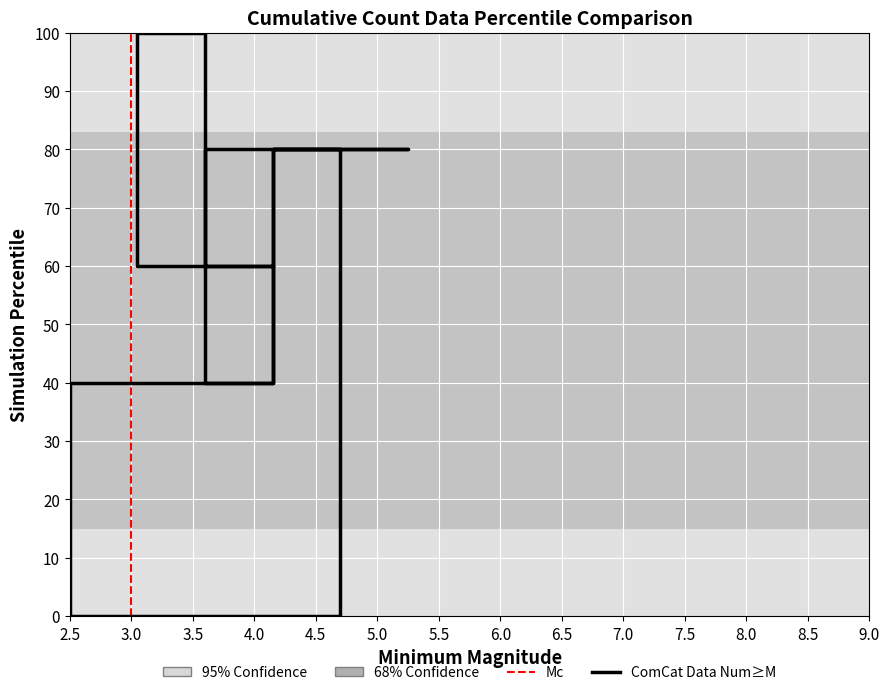

The chart shows a value of 80 at i1. True or false?

True